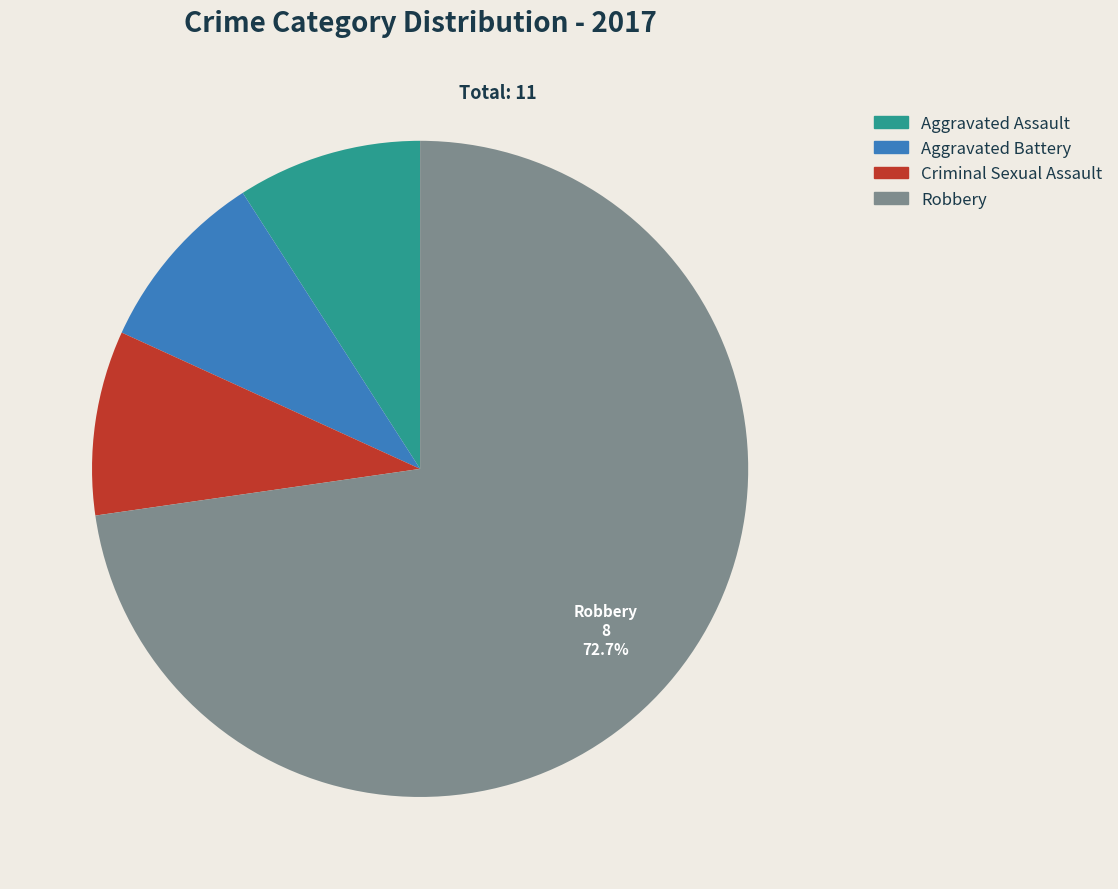

What is the ratio of the value at Aggravated Assault to the value at Aggravated Battery?

1.0